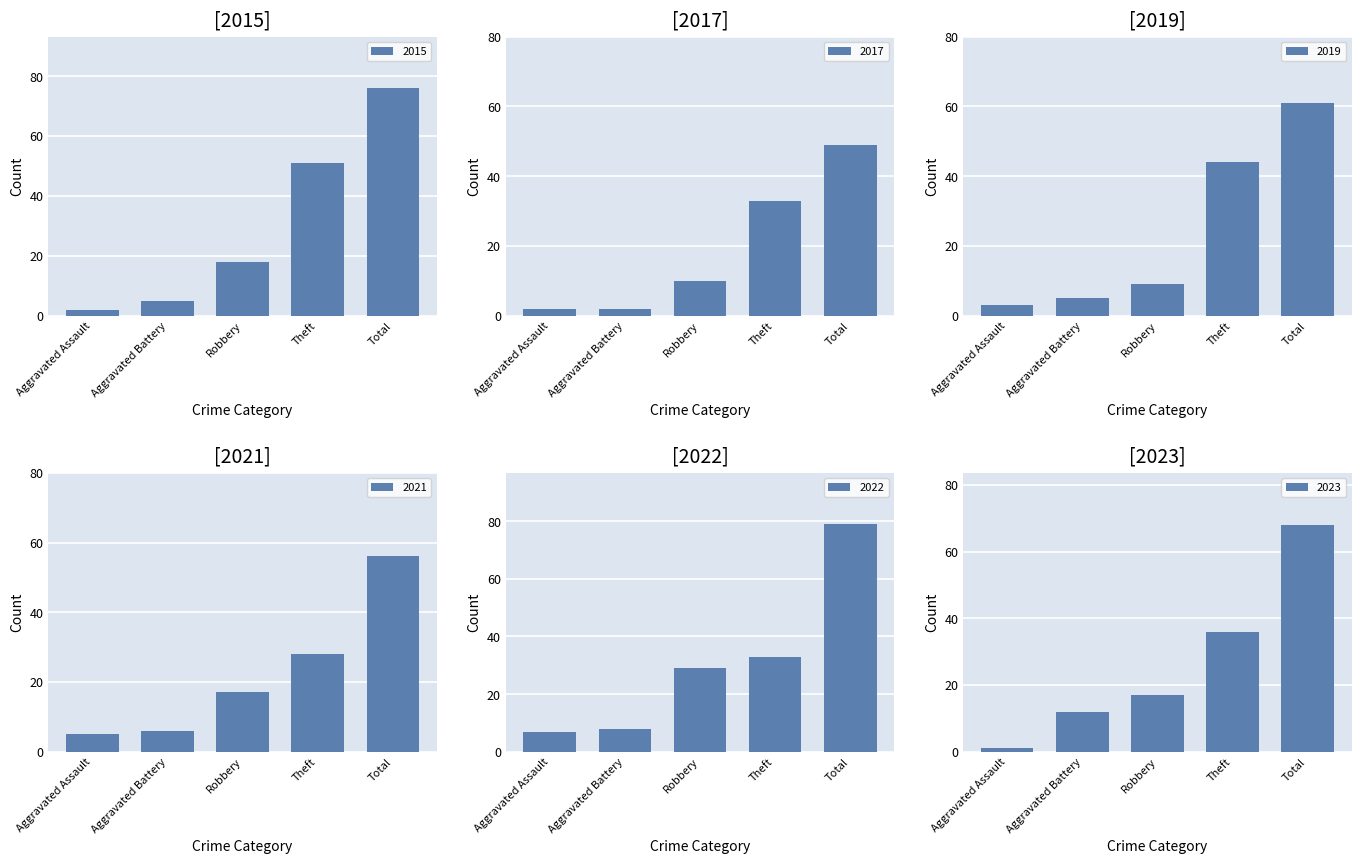

The value of 2022 at Theft is 50. True or false?

False